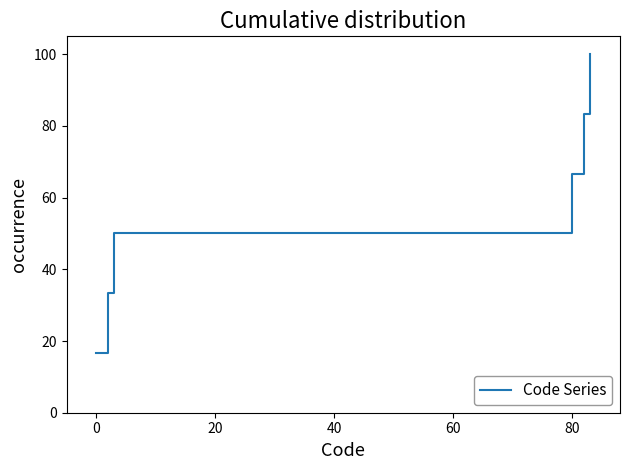

True or false: there are more than 2 points higher than both neighbors.

False